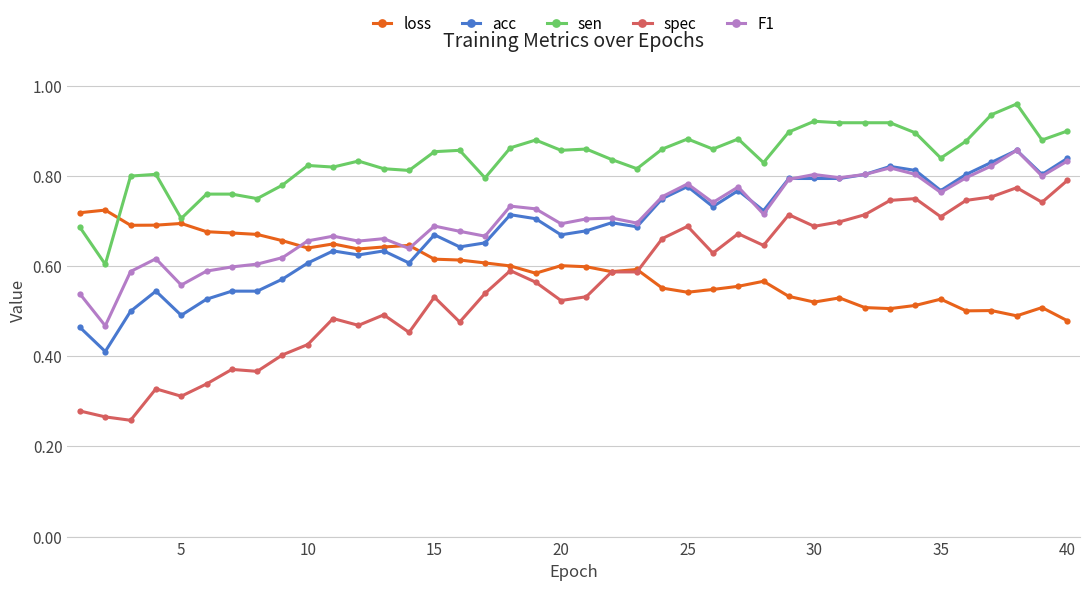

After their last crossing, which series has the higher values: loss or sen?

sen